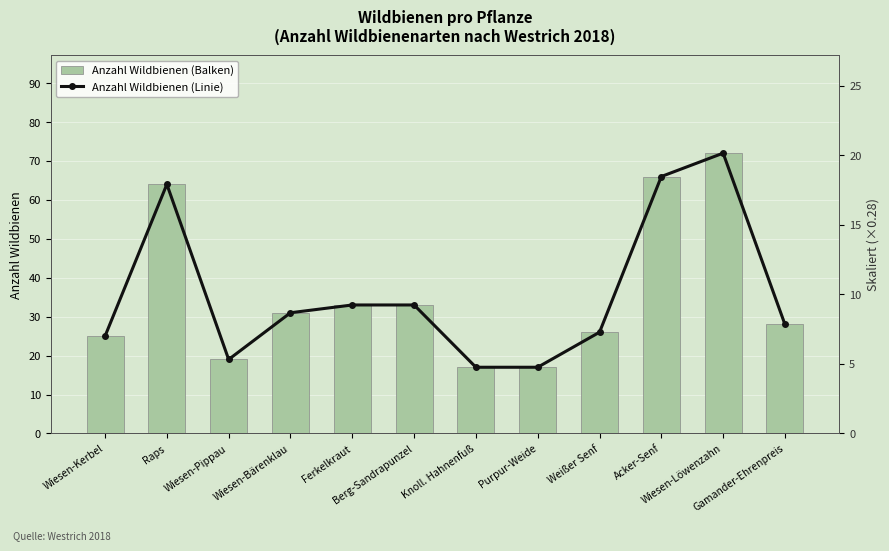

Reading left to right, what are all the values shown in this chart?

Anzahl Wildbienen (Balken): 25.0	64.0	19.0	31.0	33.0	33.0	17.0	17.0	26.0	66.0	72.0	28.0
Anzahl Wildbienen (Linie): 7.0	17.9	5.3	8.7	9.2	9.2	4.8	4.8	7.3	18.5	20.2	7.8